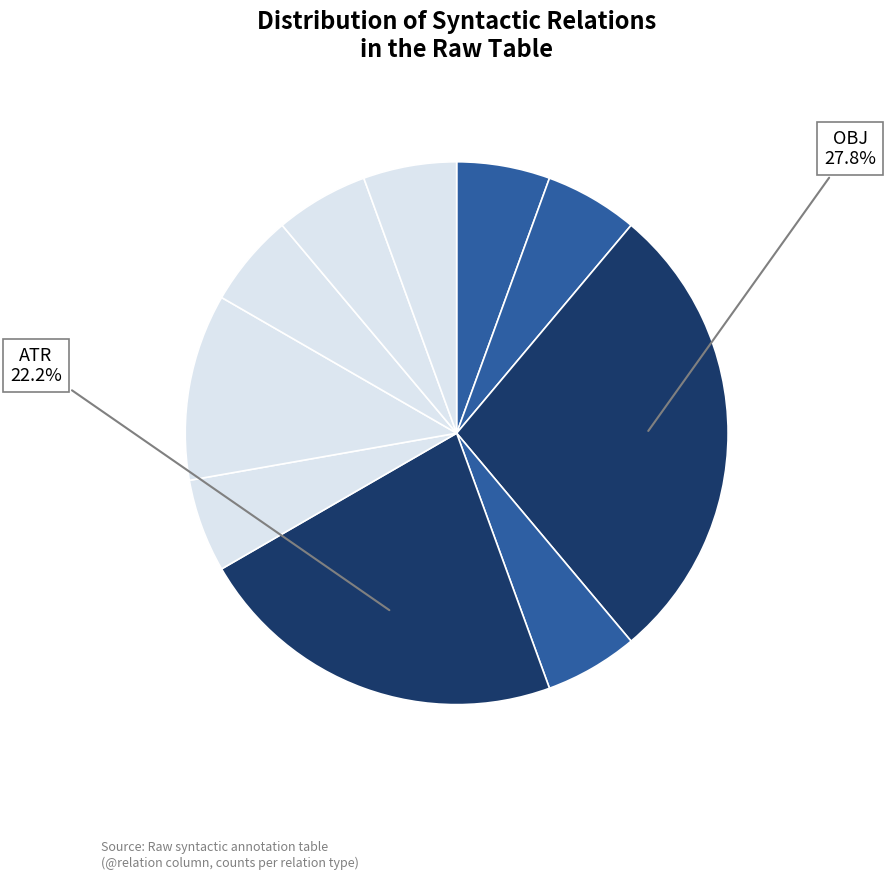

Count the number of slices in the pie.

10